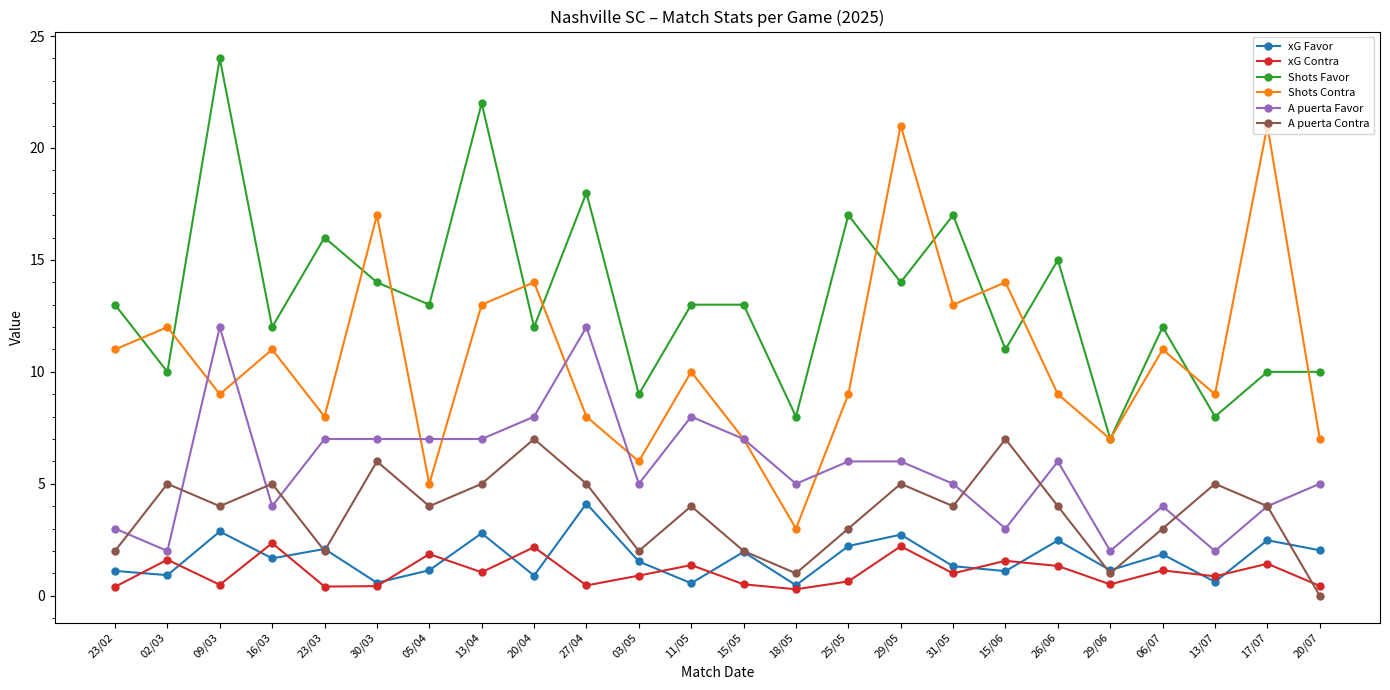

At which category is the sum across all series the highest?

09/03